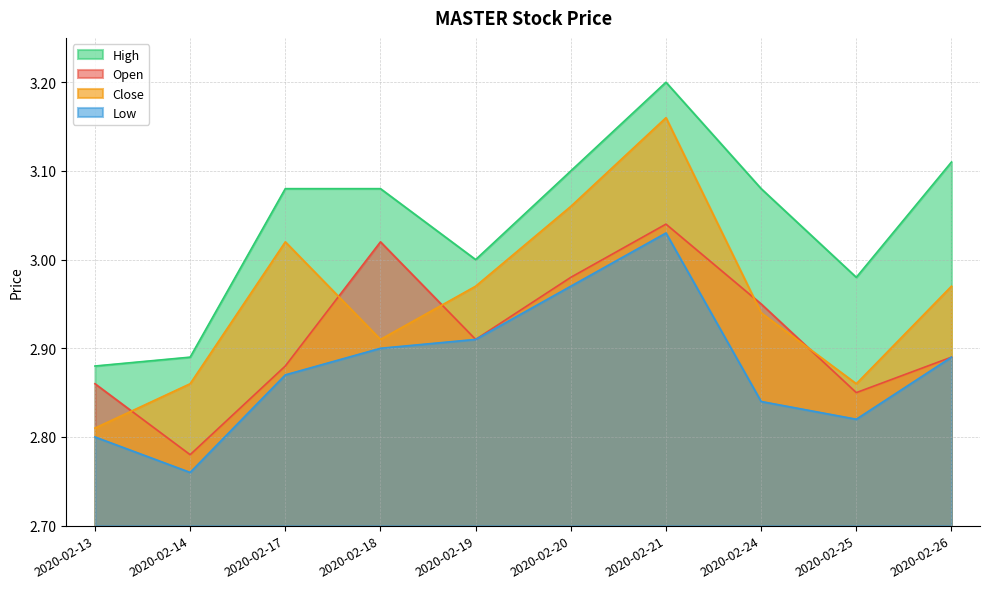

In high, how many points are lower than both neighbors (excluding endpoints)?

2